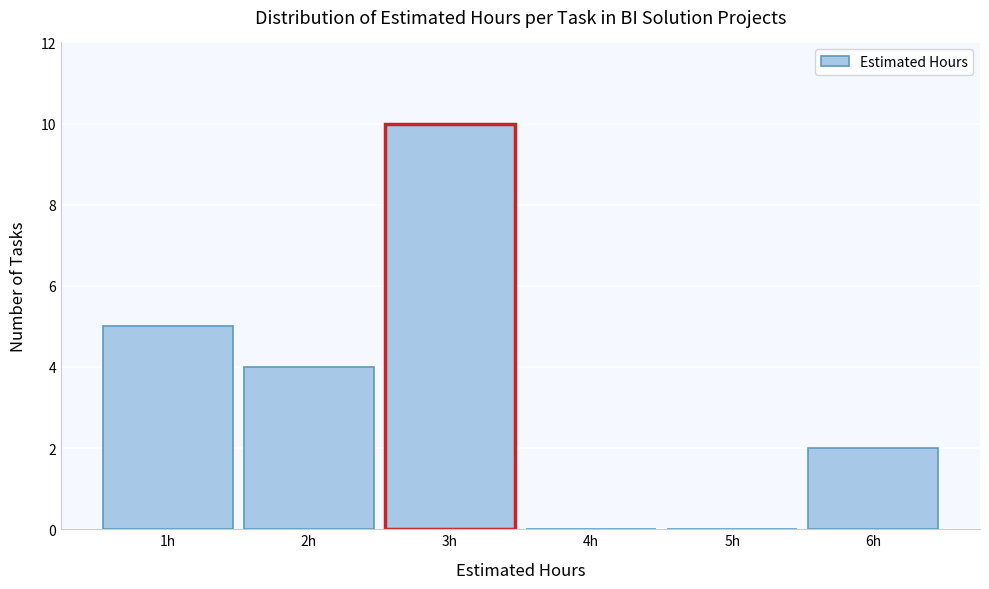

Reading left to right, transcribe this chart: for each bar, give the range it covers on the x-axis and its height. The values are not printed on the chart, so give them approximately, as read against the axis.

0.5 to 1.5: 5
1.5 to 2.5: 4
2.5 to 3.5: 10
3.5 to 4.5: 0
4.5 to 5.5: 0
5.5 to 6.5: 2